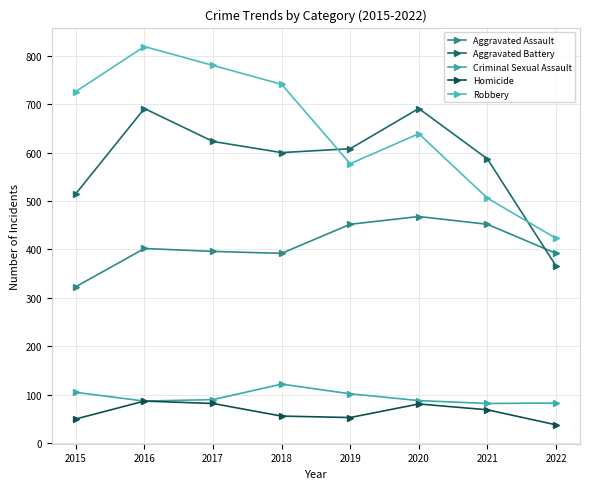

Reading right to left, transcribe all the data shown in this chart.

Aggravated Assault: 2022=392	2021=452	2020=468	2019=452	2018=392	2017=396	2016=402	2015=323
Aggravated Battery: 2022=366	2021=587	2020=691	2019=608	2018=600	2017=623	2016=691	2015=515
Criminal Sexual Assault: 2022=83	2021=82	2020=88	2019=102	2018=122	2017=90	2016=87	2015=105
Homicide: 2022=38	2021=69	2020=81	2019=53	2018=56	2017=82	2016=87	2015=50
Robbery: 2022=423	2021=506	2020=639	2019=577	2018=741	2017=780	2016=819	2015=726